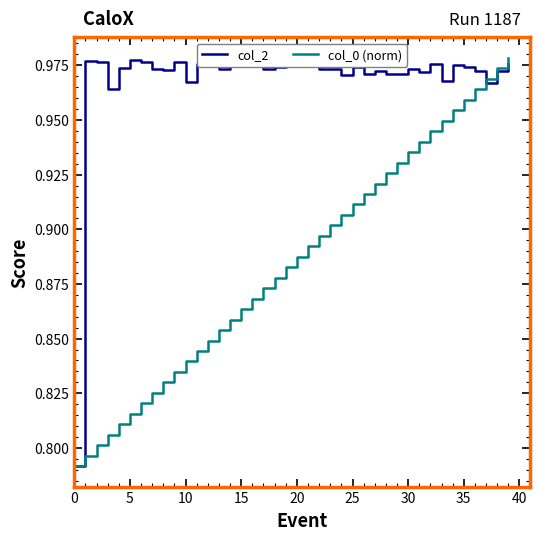

Rank the series by their maximum value, from highest to lowest.

col_2, col_0 (norm)